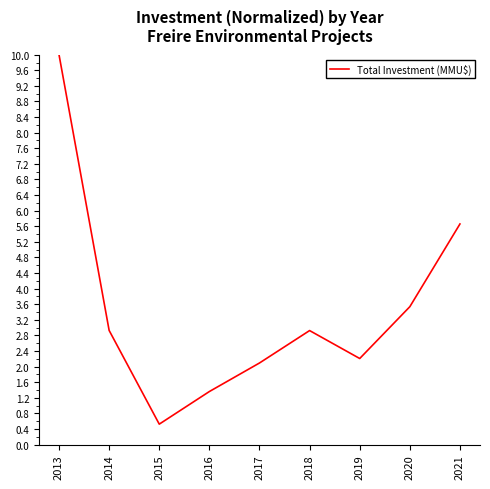

True or false: the data shows 5.7 at 2021.

True